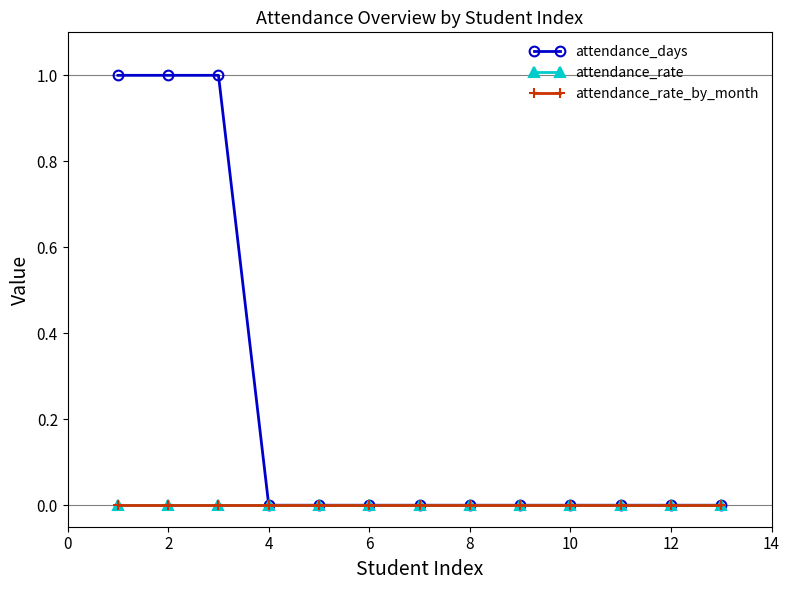

At how many categories does at least one series exceed 0?

3